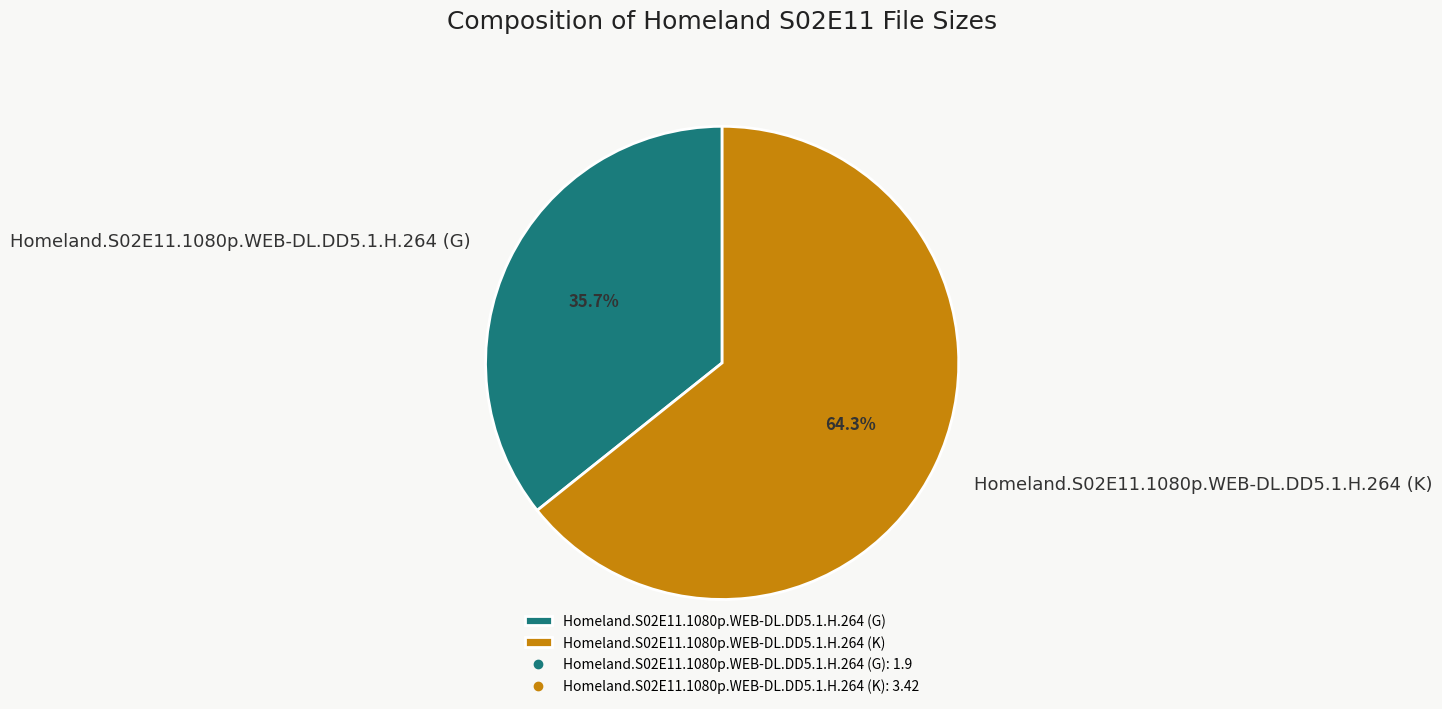

To the nearest percent, what is the difference between the largest and smallest slice percentages?

29%